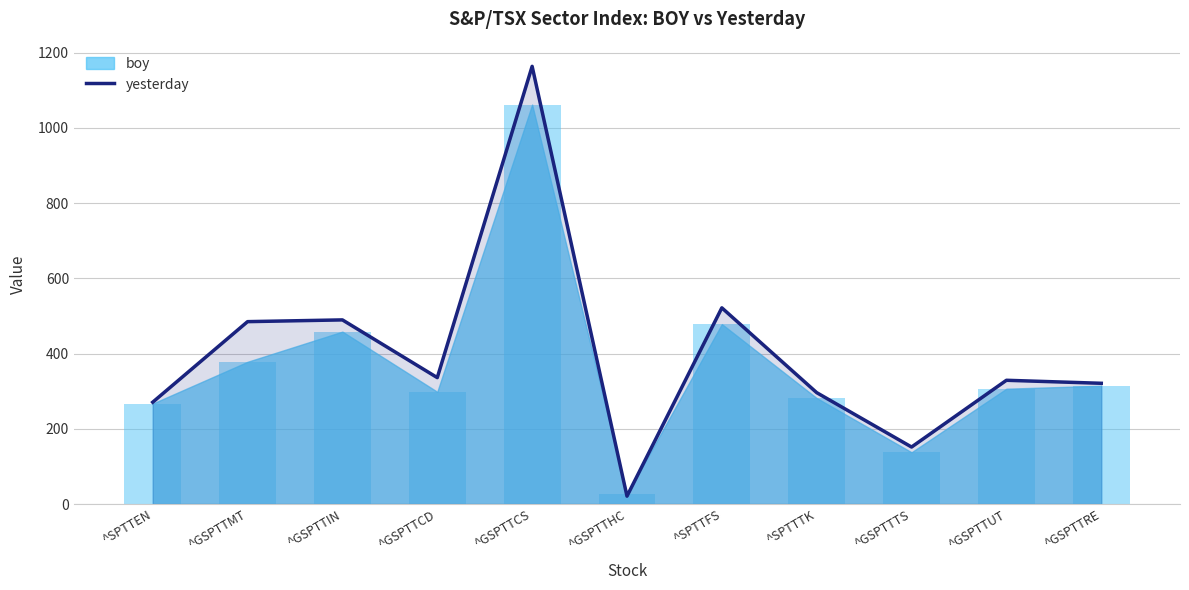

Rank the categories by value from highest to lowest.

^GSPTTCS, ^SPTTFS, ^GSPTTIN, ^GSPTTMT, ^GSPTTCD, ^GSPTTUT, ^GSPTTRE, ^SPTTTK, ^SPTTEN, ^GSPTTTS, ^GSPTTHC